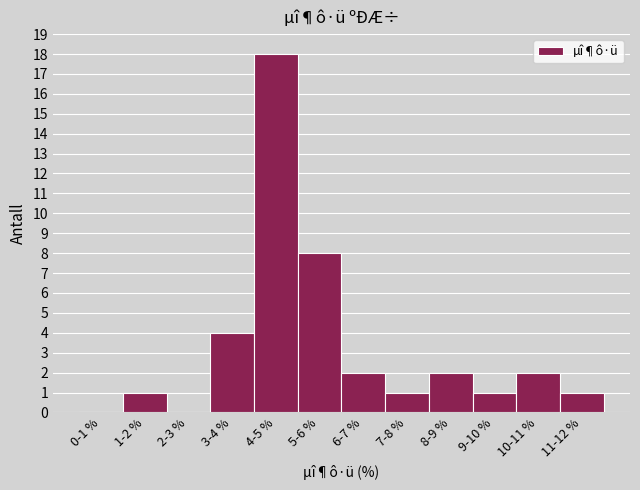

Reading left to right, what are all the values shown in this chart?

0-1 %=0	1-2 %=1	2-3 %=0	3-4 %=4	4-5 %=18	5-6 %=8	6-7 %=2	7-8 %=1	8-9 %=2	9-10 %=1	10-11 %=2	11-12 %=1